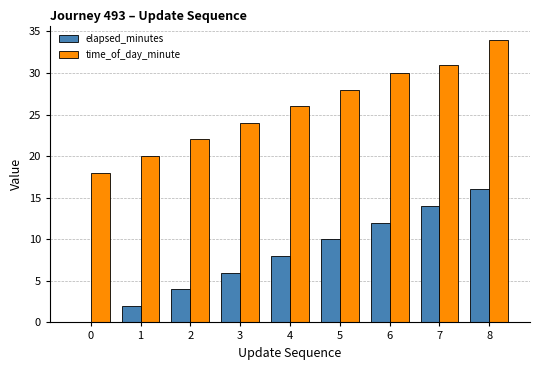

What is the spread (max minus min) of values at 6?

18